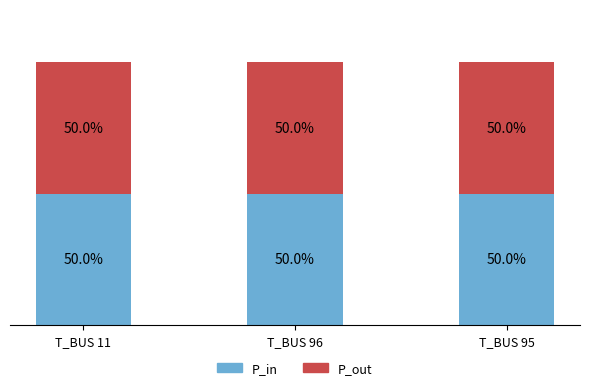

Does the chart contain stacked bars?

Yes